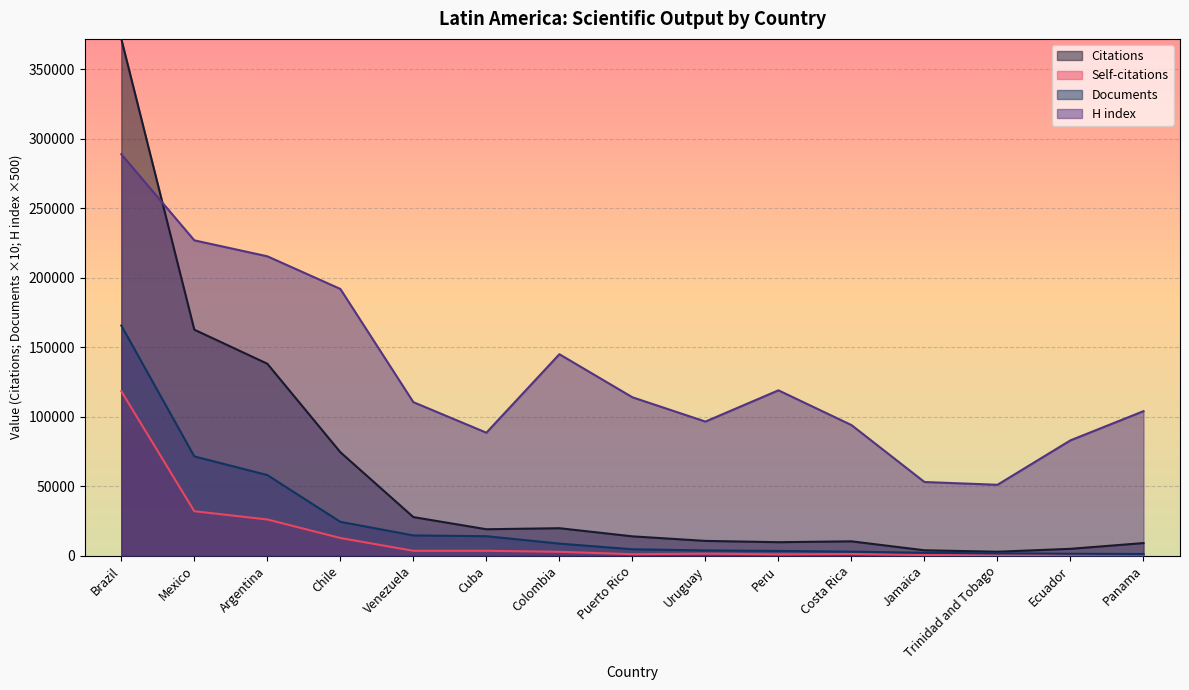

Reading right to left, list all the values displayed in this chart.

Citations: 9039	4894	2799	3840	10286	9664	10594	13874	19735	18987	27735	74467	138151	162678	372023
Self-citations: 793	638	208	404	1191	912	1421	1019	2747	3475	3479	12691	26028	31956	118357
Documents: 1180	1340	1630	2060	2870	3390	3720	4570	8650	13980	14550	24320	58000	71430	165670
H index: 104000	83000	51000	53000	94000	119000	96500	114000	145000	88500	110500	192000	215500	227000	289000